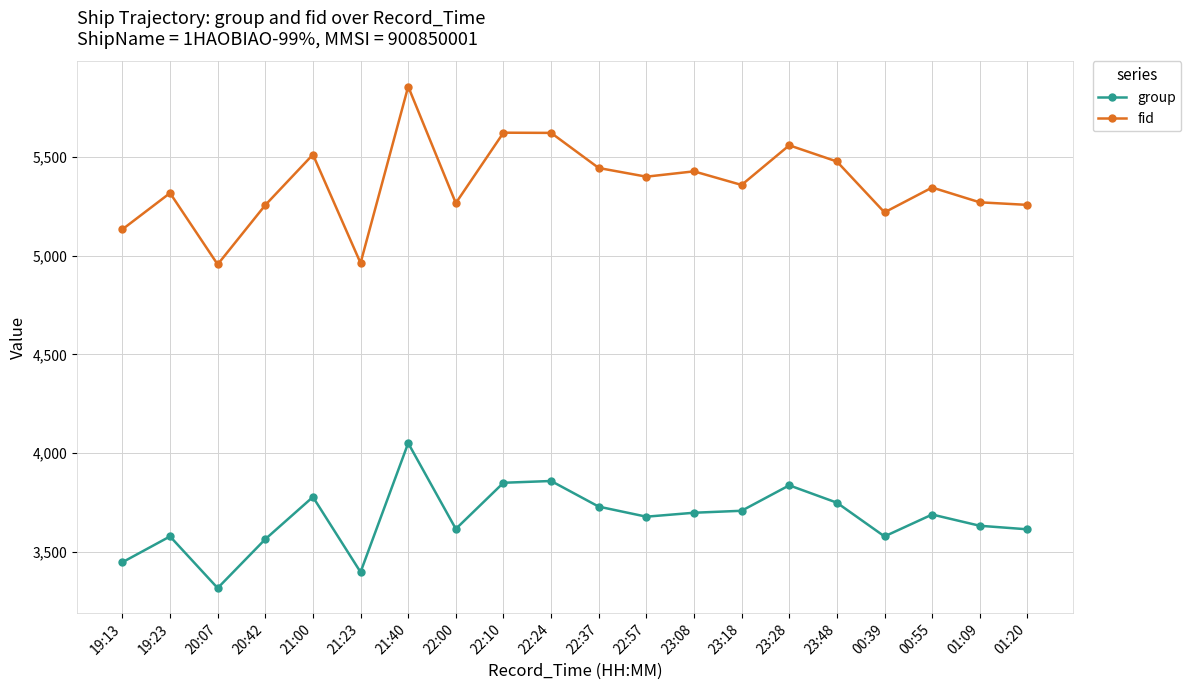

What is the total value across all series at 00:39?

8797